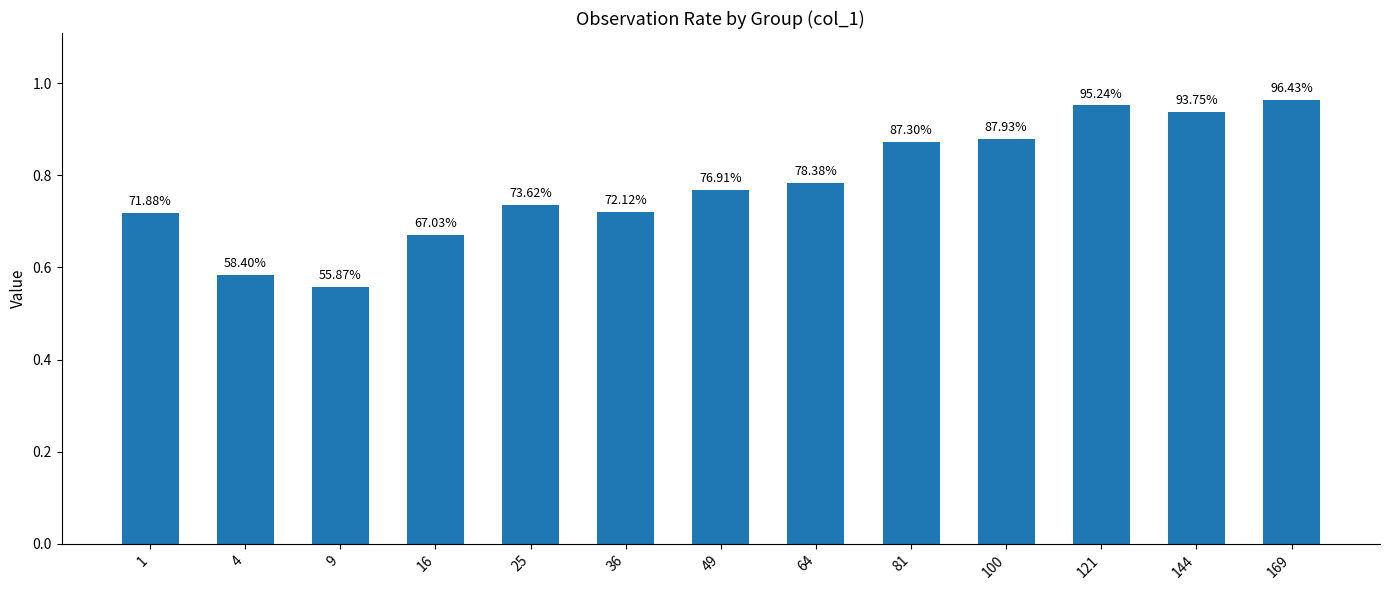

How many bars are there in total?

13